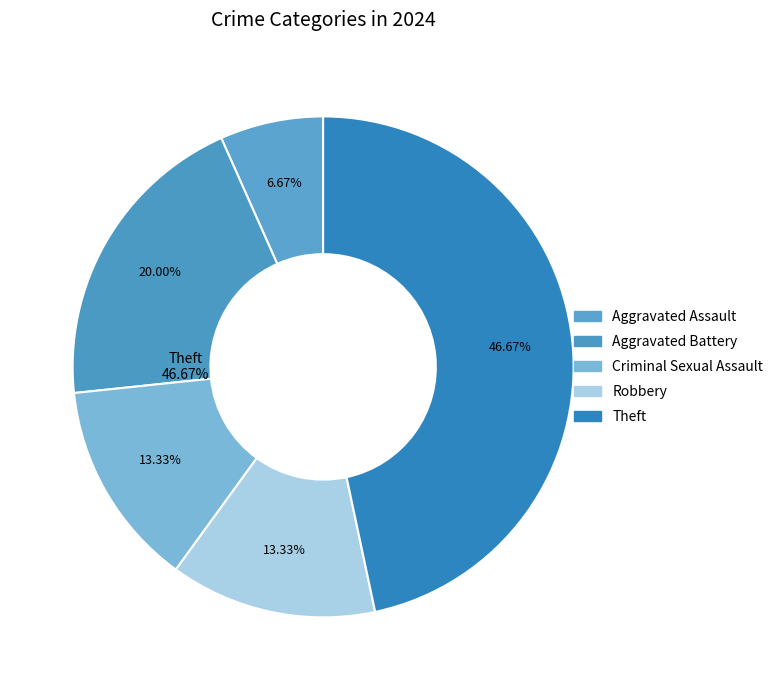

How many segments does this pie chart have?

5